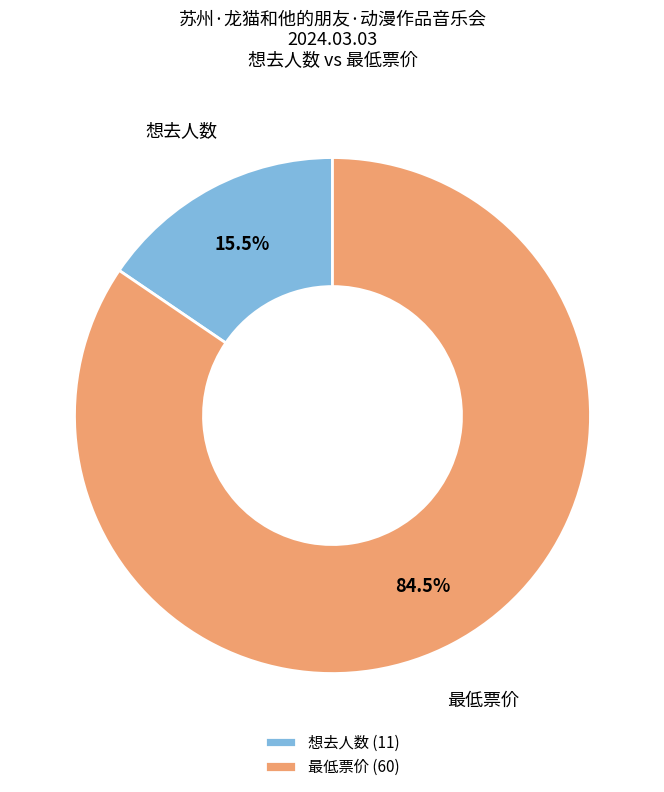

Which has a higher value, 想去人数 or 最低票价?

最低票价